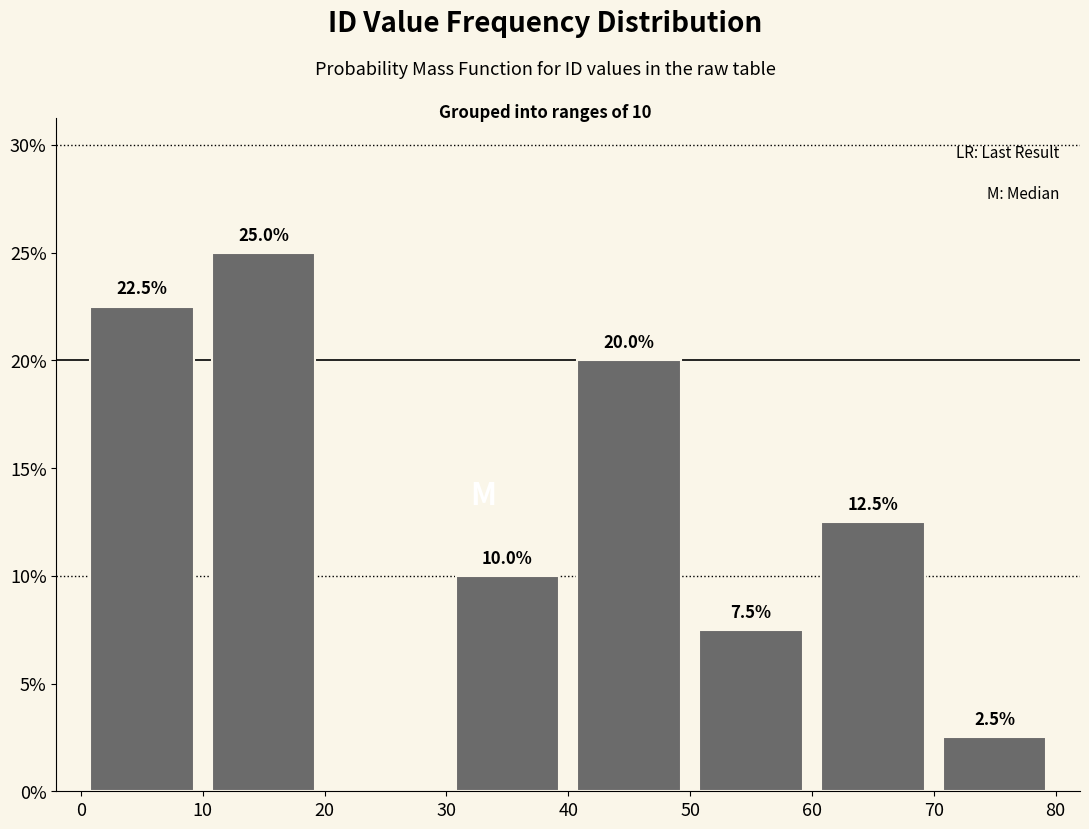

Over which range of the x-axis is the bar tallest?

10 to 20